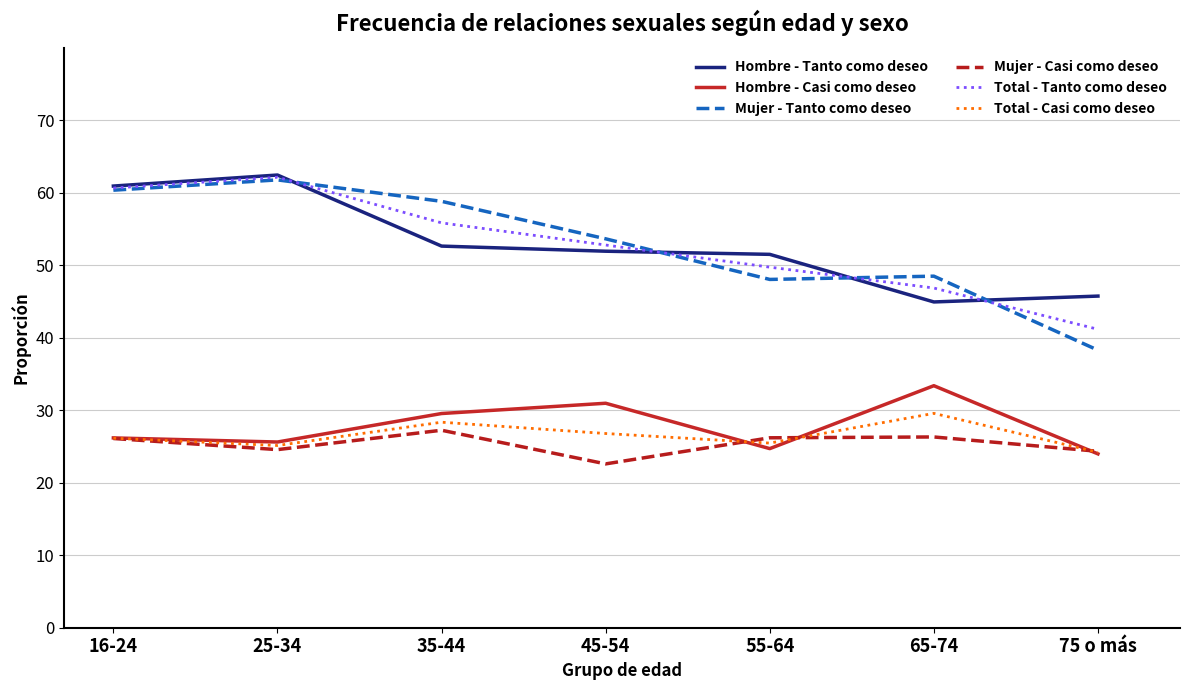

True or false: Total - Casi como deseo and Mujer - Tanto como deseo cross at least once.

False